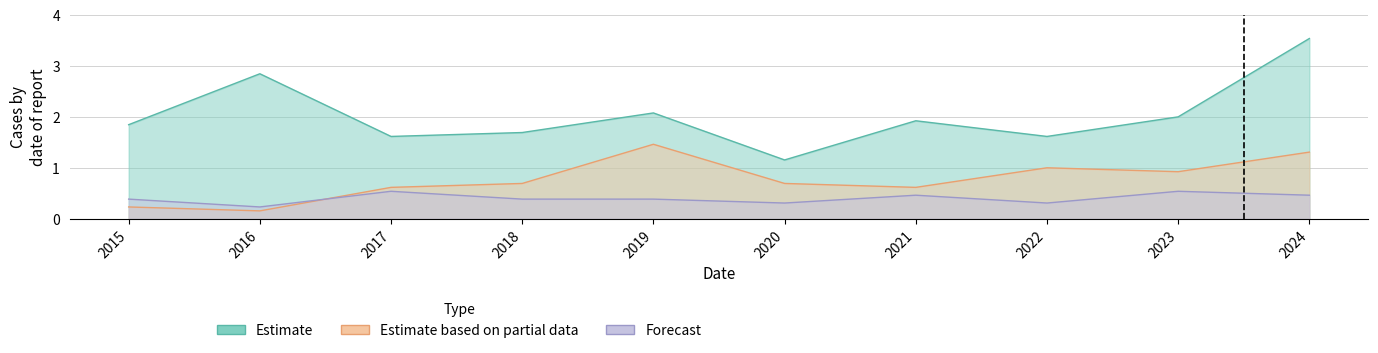

Reading right to left, extract all data points from this chart.

Aggravated Assault: 2024=0.5	2023=0.5	2022=0.3	2021=0.5	2020=0.3	2019=0.4	2018=0.4	2017=0.5	2016=0.2	2015=0.4
Aggravated Battery: 2024=1.3	2023=0.9	2022=1.0	2021=0.6	2020=0.7	2019=1.5	2018=0.7	2017=0.6	2016=0.2	2015=0.2
Robbery: 2024=3.5	2023=2.0	2022=1.6	2021=1.9	2020=1.2	2019=2.1	2018=1.7	2017=1.6	2016=2.8	2015=1.8